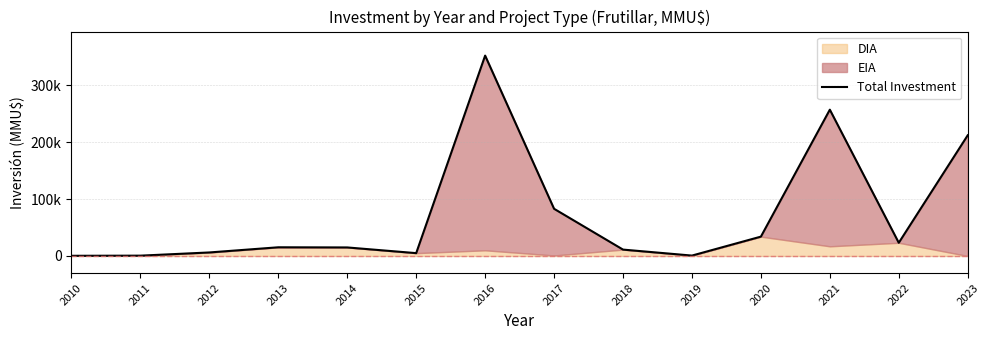

What is the minimum value shown in the chart?

326